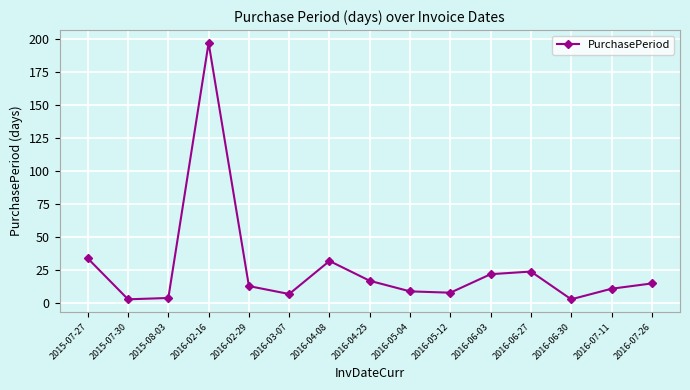

How many lines are shown in the chart?

1